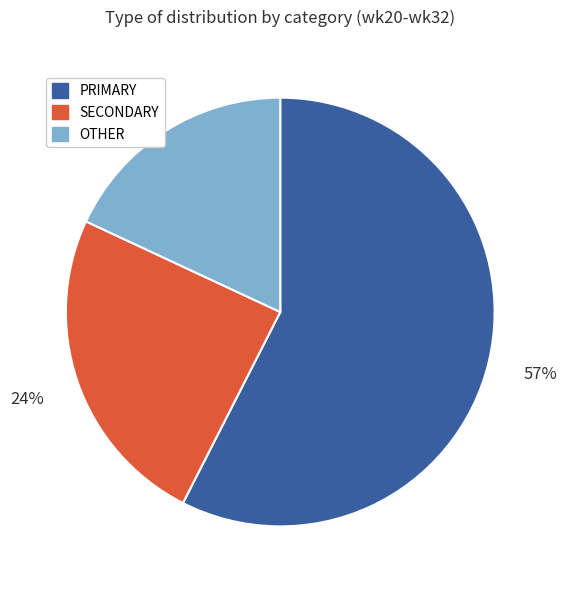

What is the ratio of the value at OTHER to the value at PRIMARY?

0.3